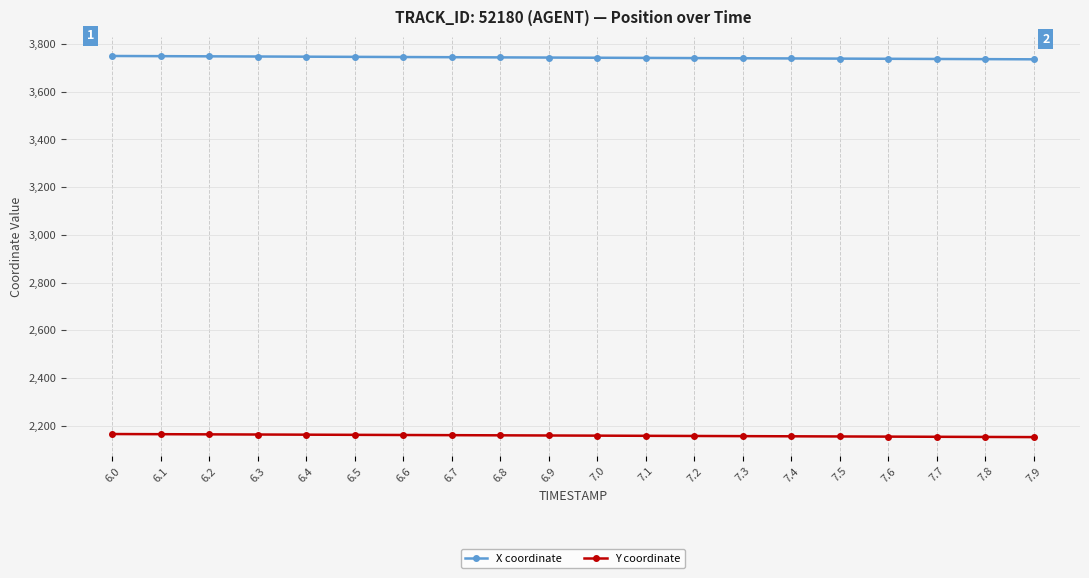

What is the label of the 4th point from the right?

7.6